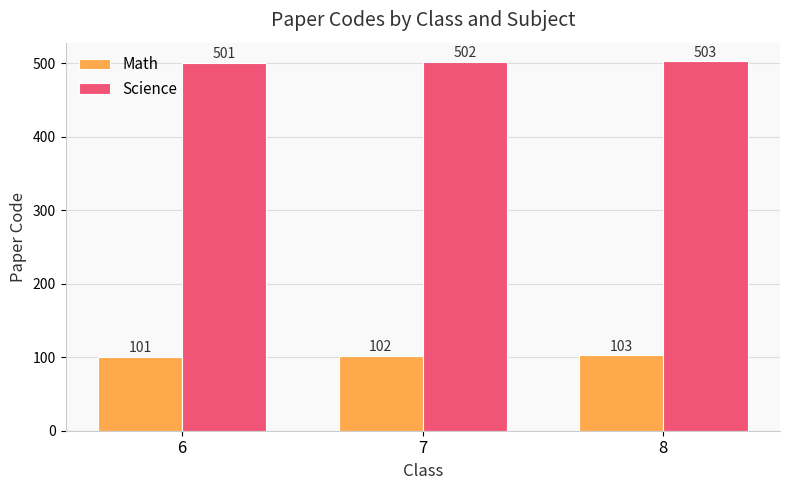

Does the chart contain stacked bars?

No